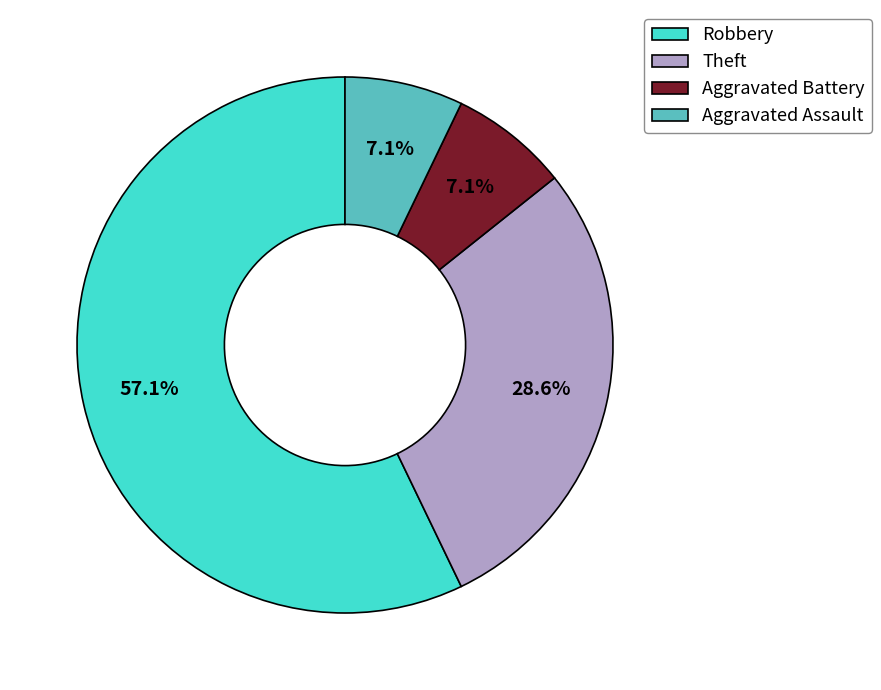

What percentage is the Aggravated Assault slice, to the nearest percent?

7%